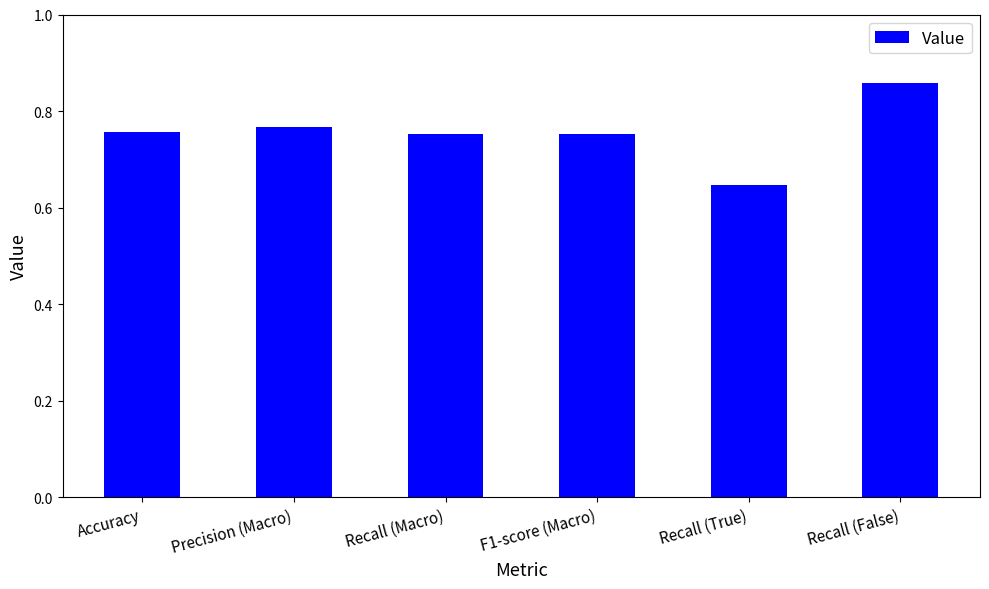

Is it true that the value at F1-score (Macro) is 1.2?

False